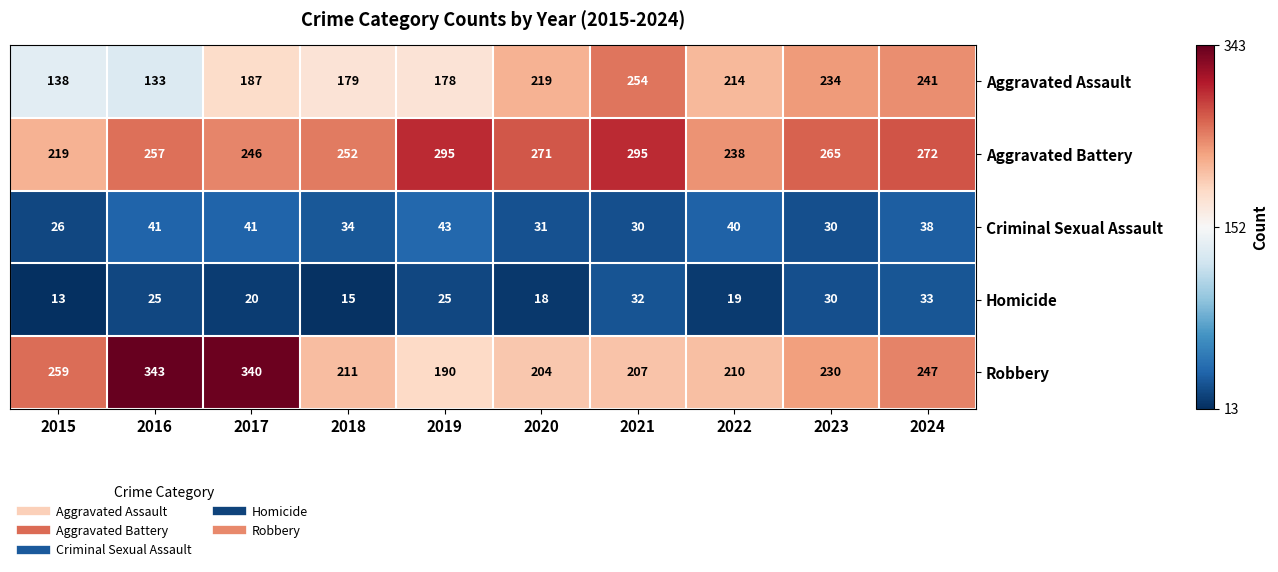

What is the difference between the Aggravated Assault values at 2023 and 2018?

55